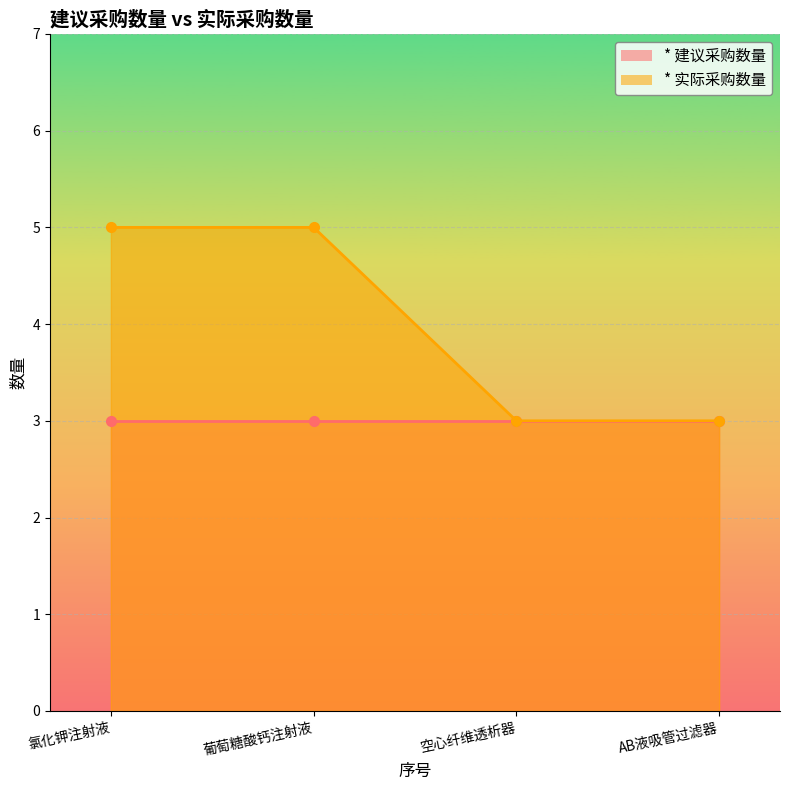

Rank the categories by value from lowest to highest.

空心纤维透析器, AB液吸管过滤器, 氯化钾注射液, 葡萄糖酸钙注射液